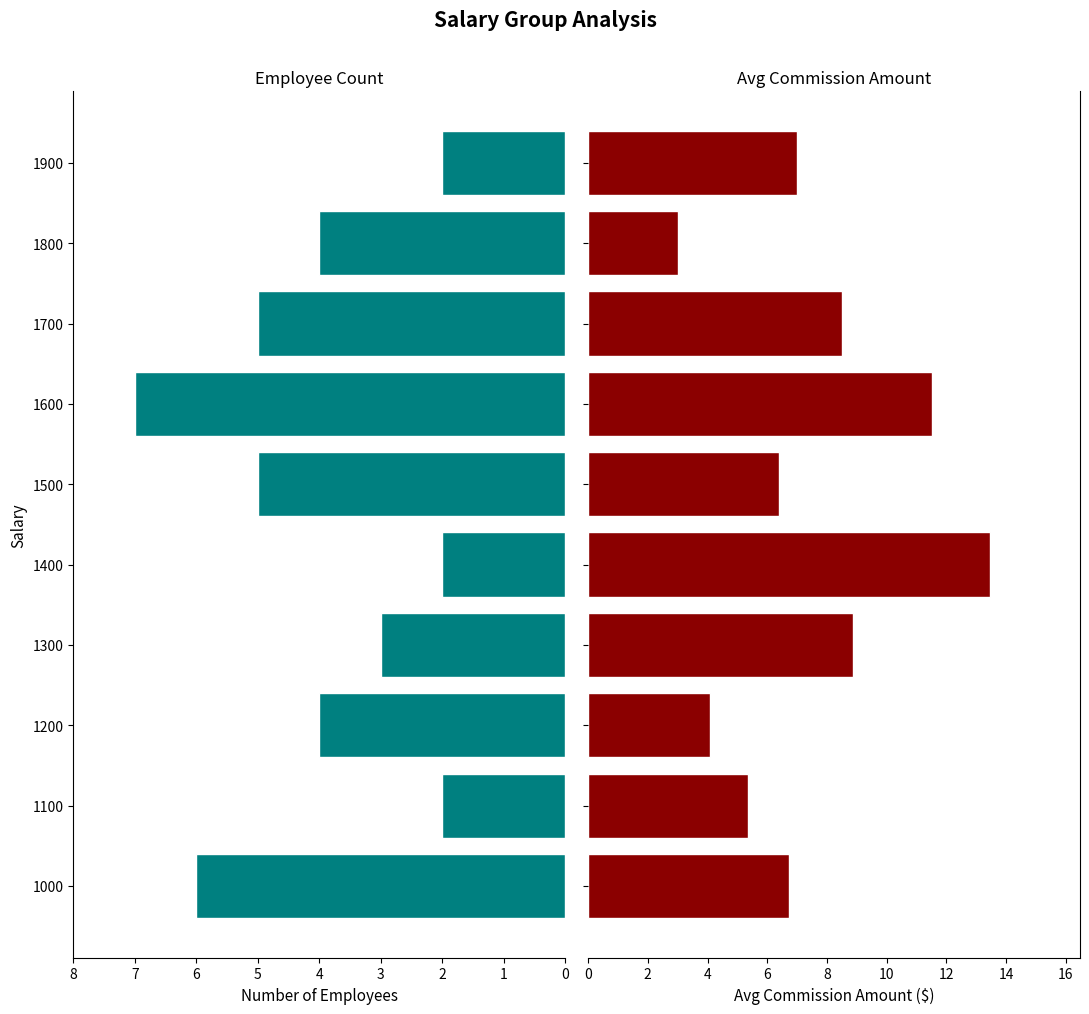

What is the value of the Employee Count bar at the 5th from the left?

2.0